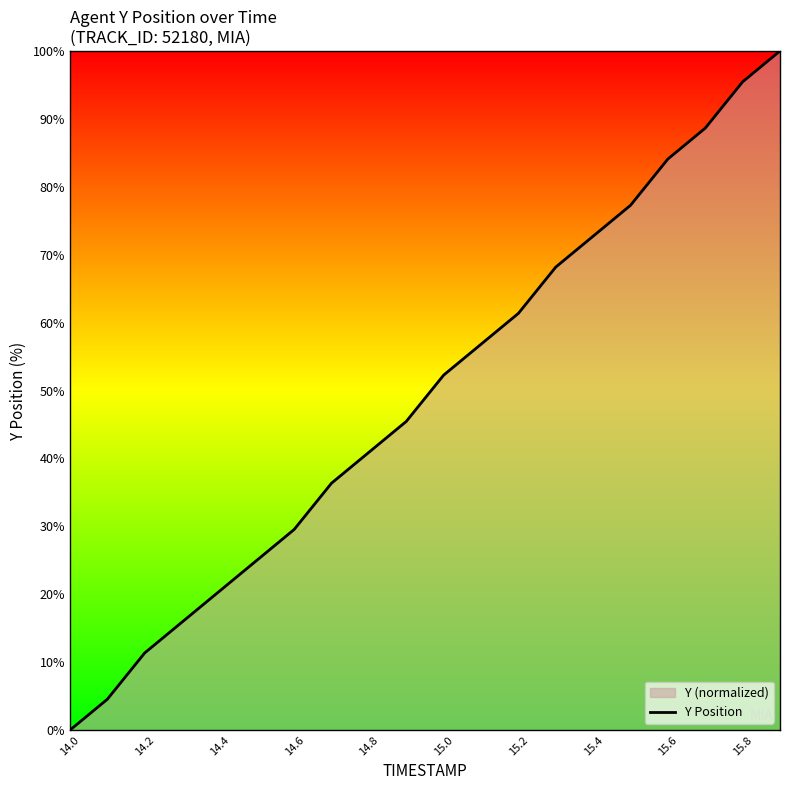

What is the maximum value shown in the chart?

100.0